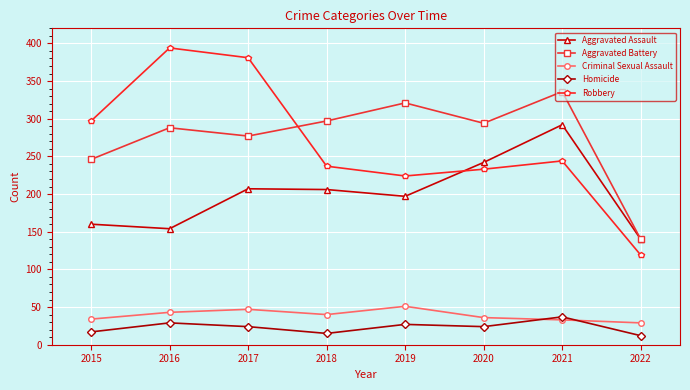

True or false: Criminal Sexual Assault and Robbery intersect in this chart.

False